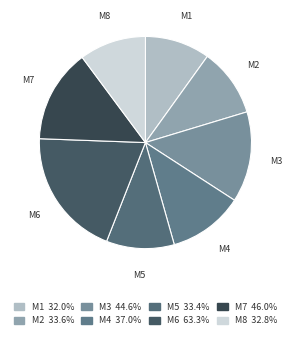

Which slice is the largest?

M6